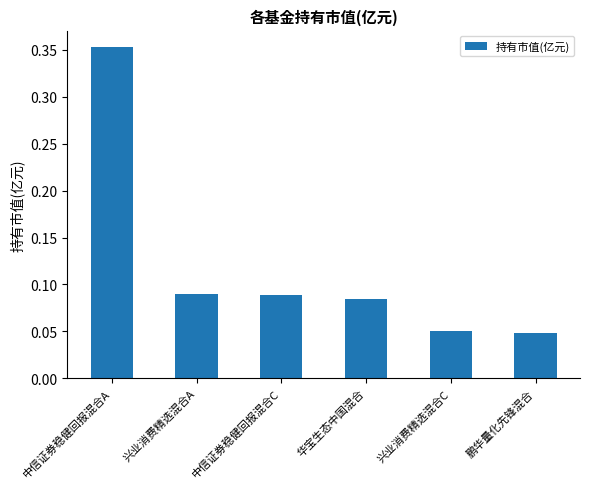

Which category has the highest value across all series?

中信证券稳健回报混合A